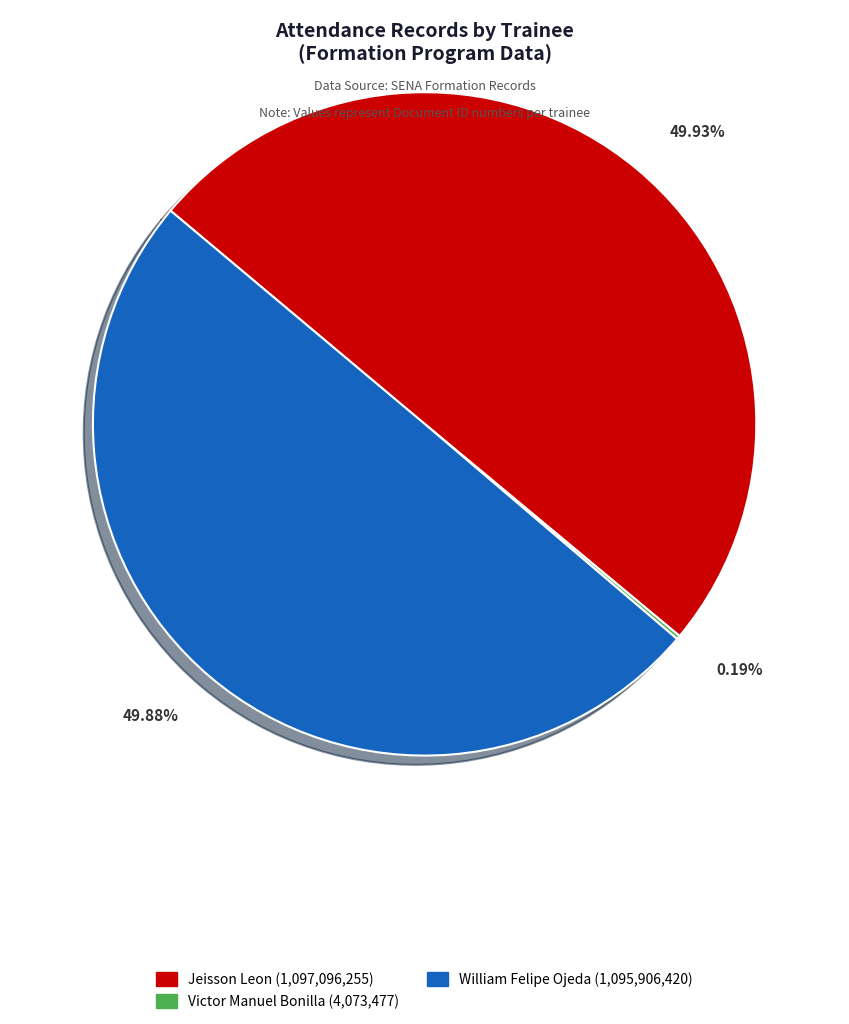

What is the ratio of the value at William Felipe Ojeda to the value at Jeisson Leon?

1.0